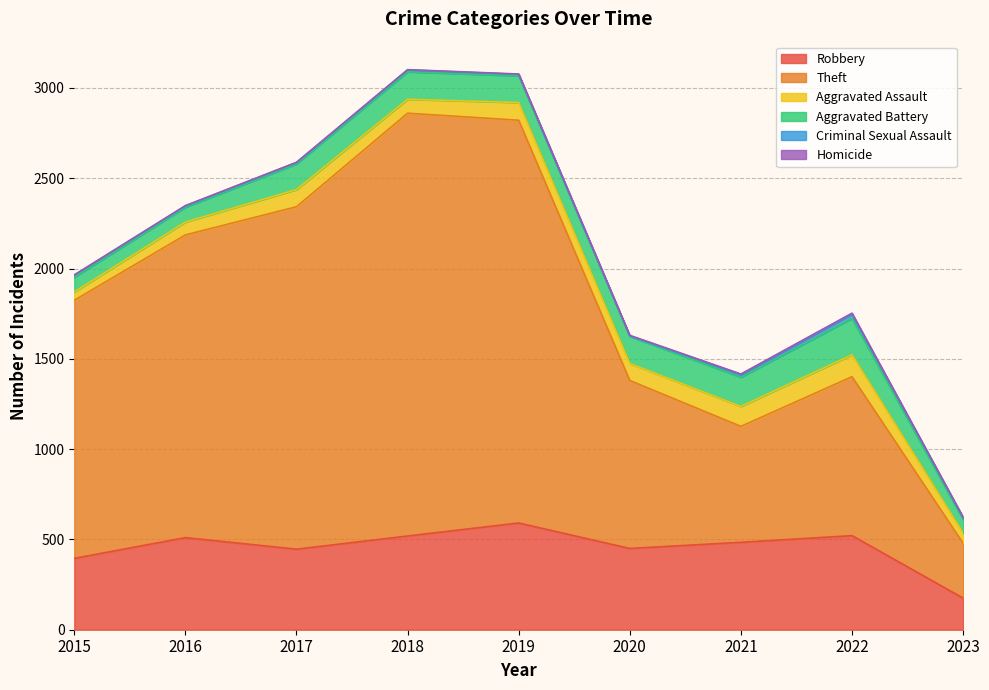

What is the sum of all Robbery values?

4091